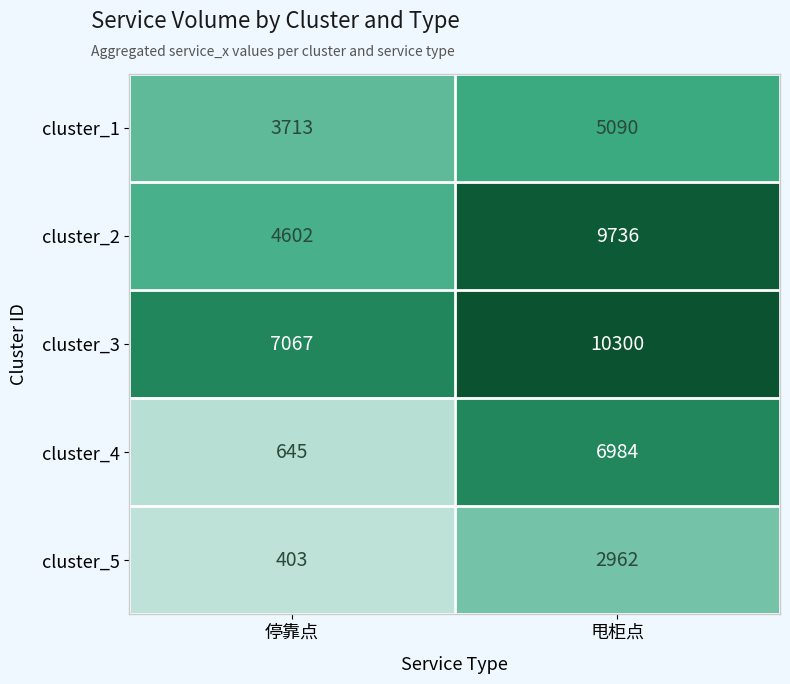

Reading left to right, transcribe all the data shown in this chart.

cluster_1: 3713	5090
cluster_2: 4602	9736
cluster_3: 7067	10300
cluster_4: 645	6984
cluster_5: 403	2962